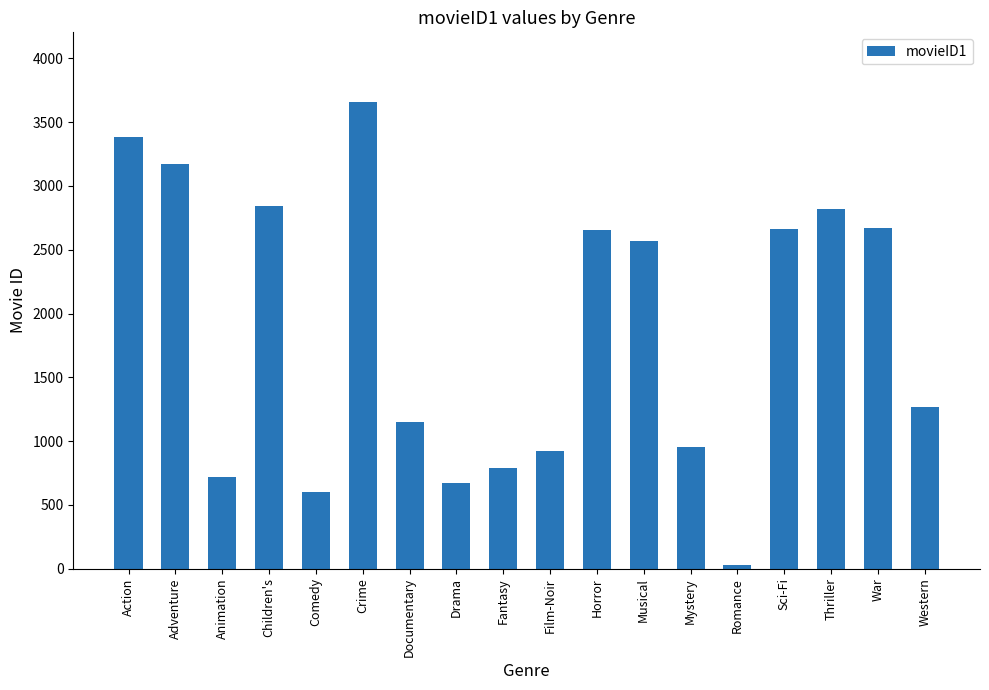

What is the label of the 11th bar from the right?

Drama